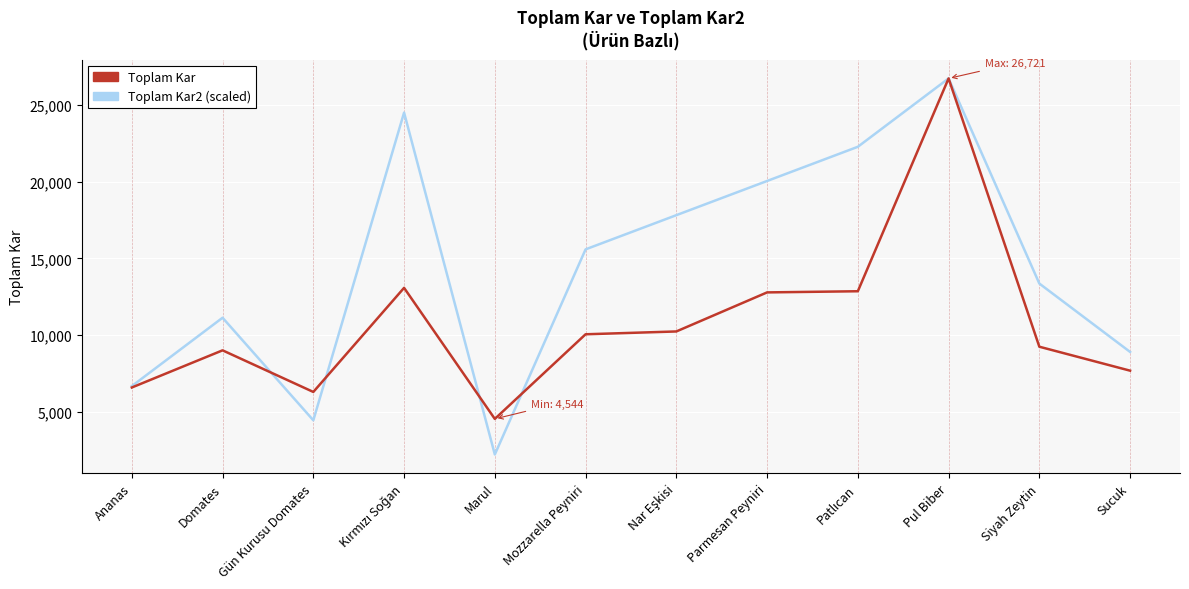

What is the spread (max minus min) of values at Siyah Zeytin?

4114.5